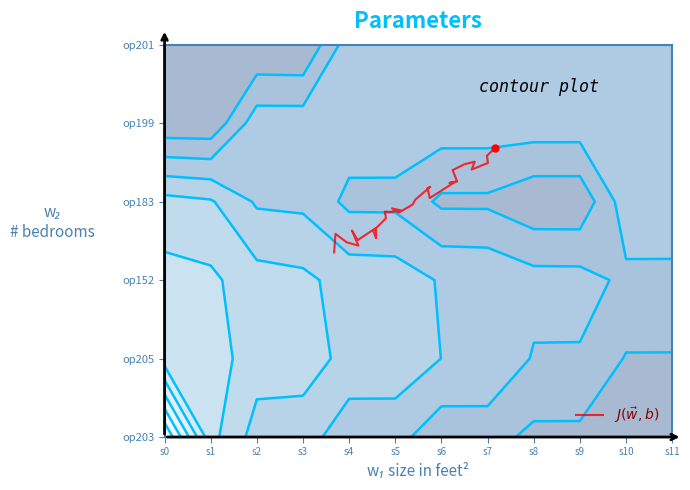

The chart shows a value of 3.4 at s0. True or false?

False